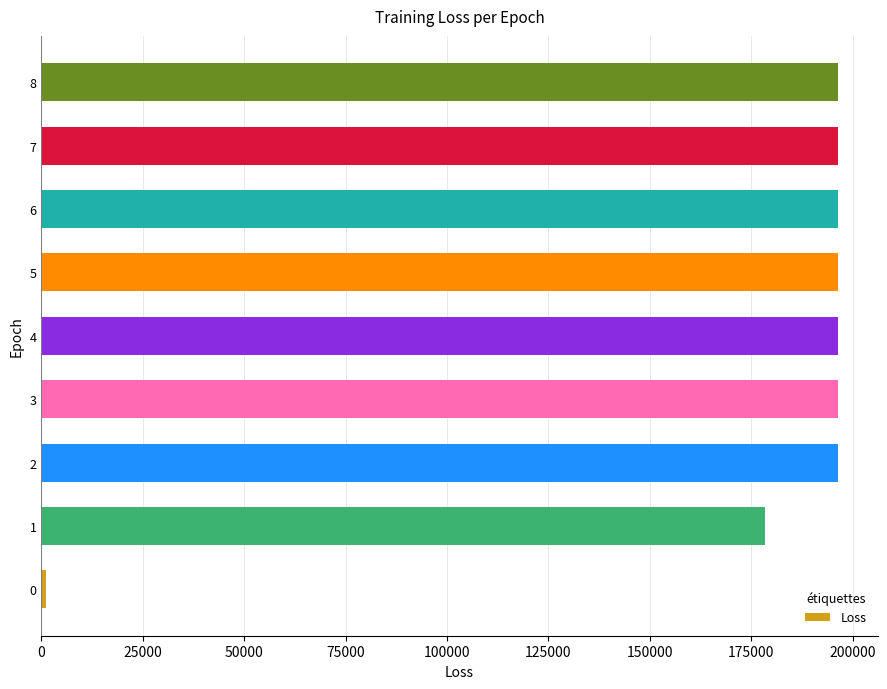

Is it true that the value at 3 is 77794.0?

False